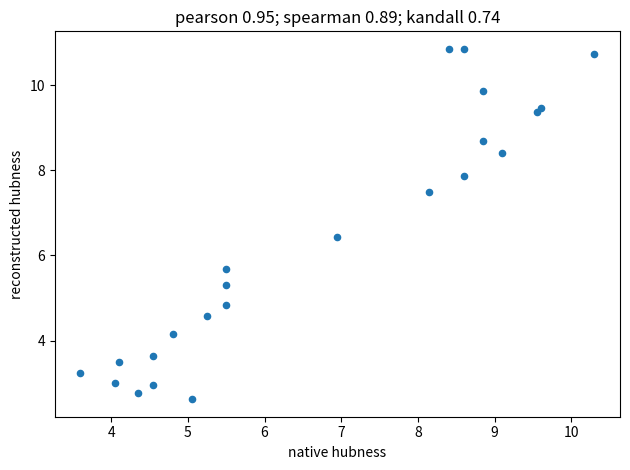

What Y value in the scatter plot is closest to 6?

5.7